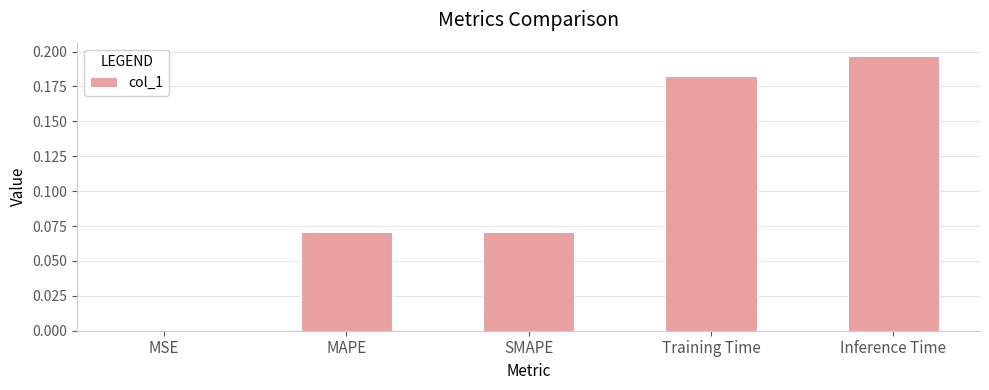

What is the change in value from MSE to SMAPE?

+0.1